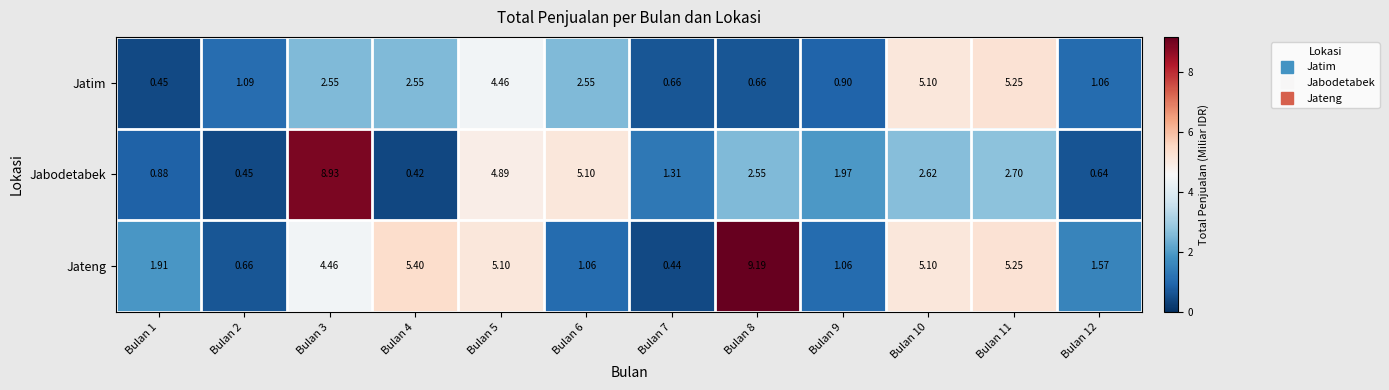

Rank the series at Bulan 3 from lowest to highest value.

Jatim, Jateng, Jabodetabek